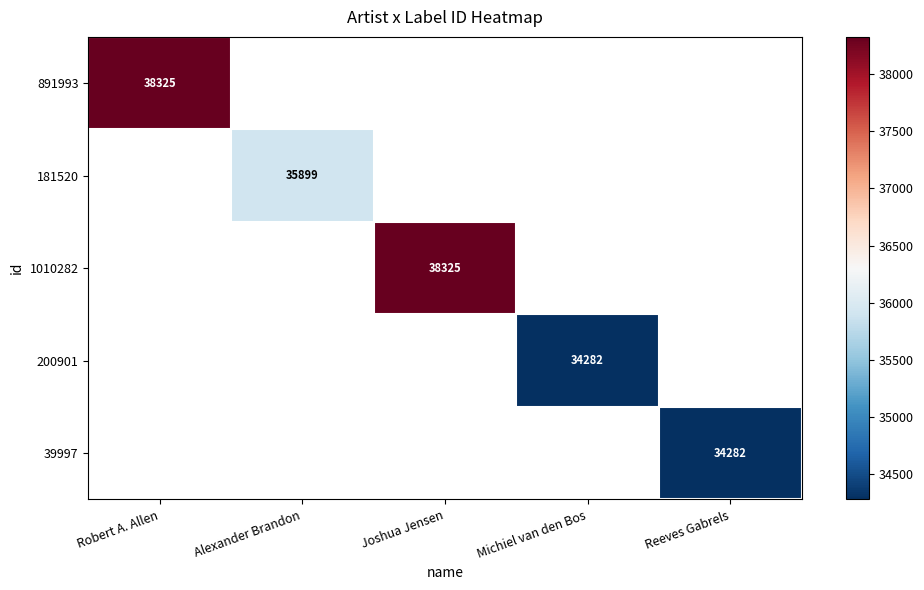

The value of 181520 at Alexander Brandon is 35899. True or false?

True